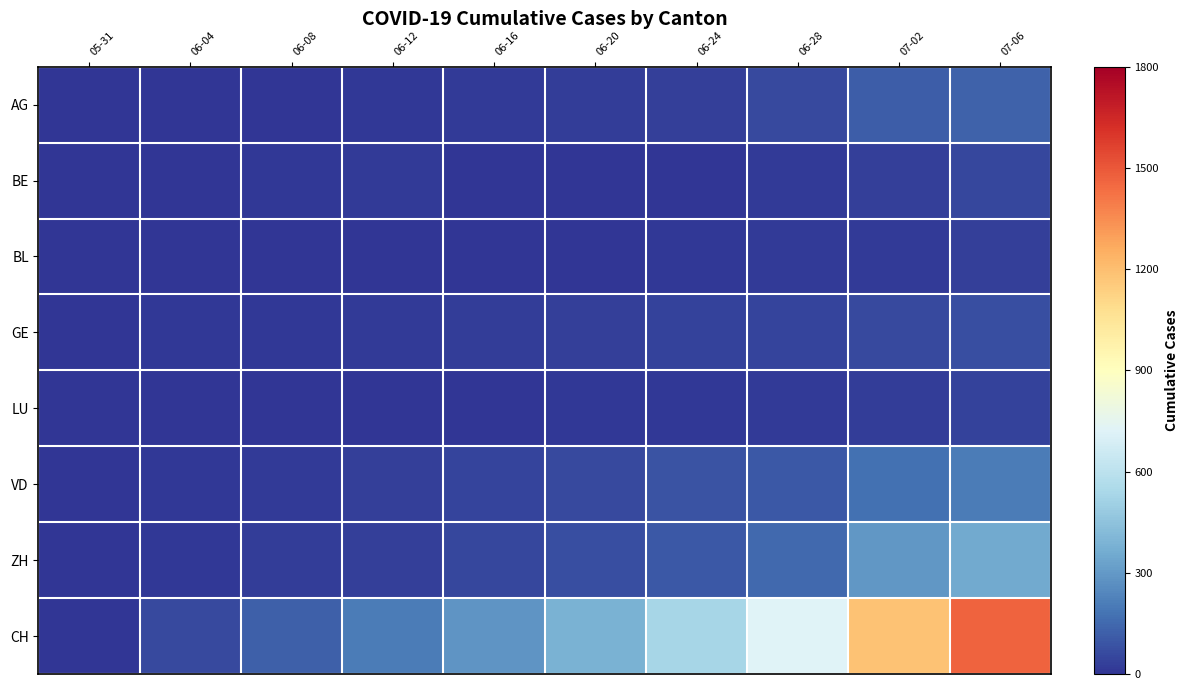

Which has a higher value, 07-06 or 06-20?

07-06